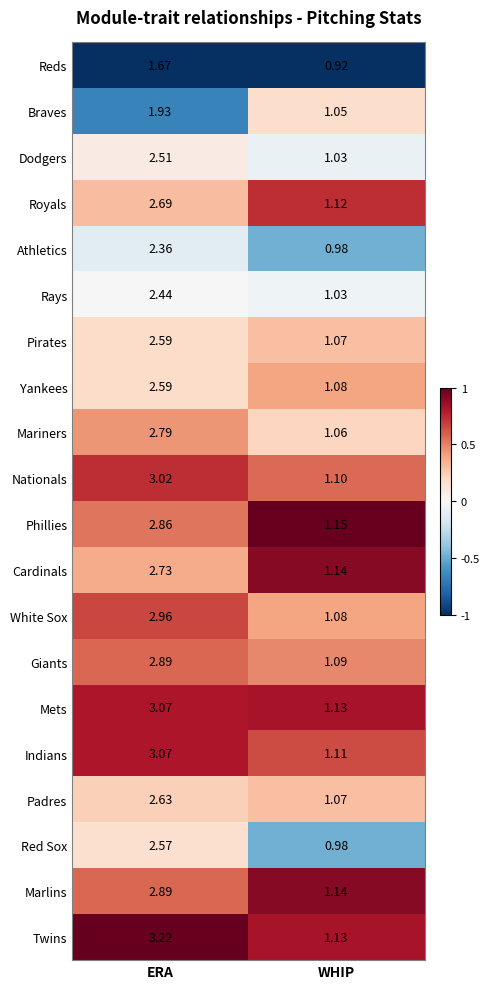

Which label corresponds to the largest value in the chart?

ERA